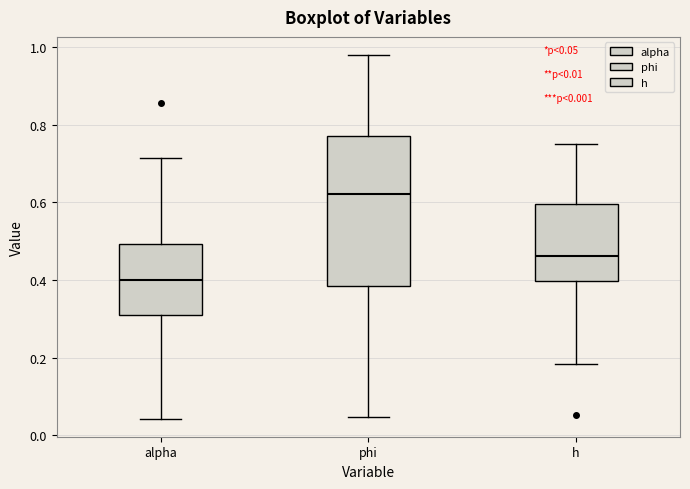

Which box's median line is the lowest?

alpha